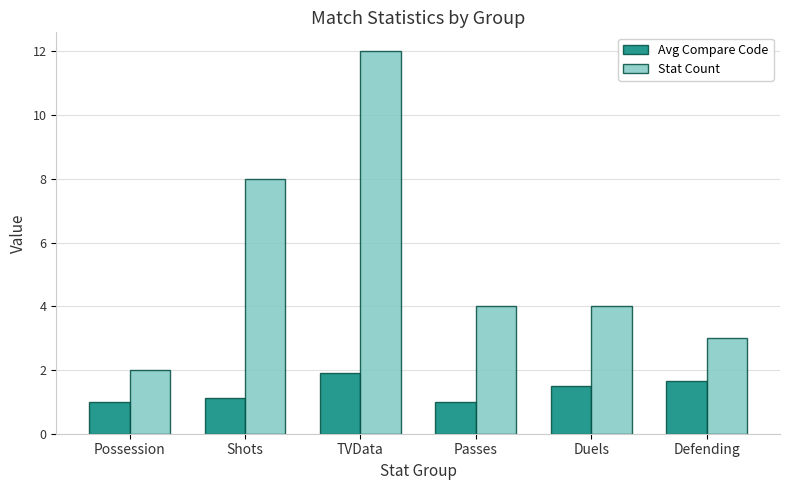

The value of Stat Count at Shots is 8.0. True or false?

True